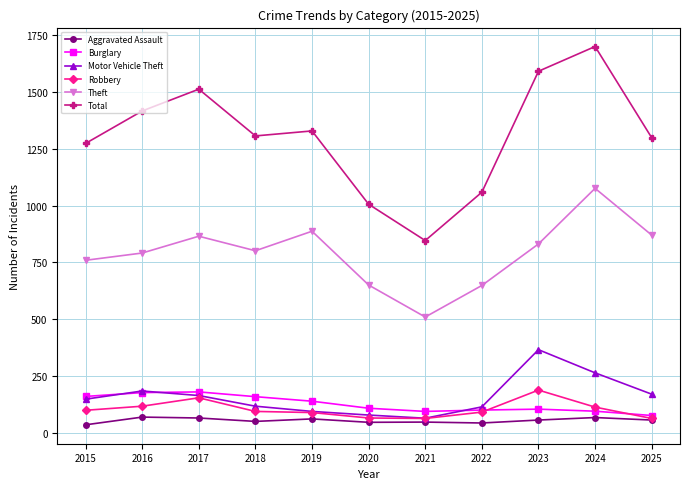

True or false: Theft has a value of 801 at 2018.

True